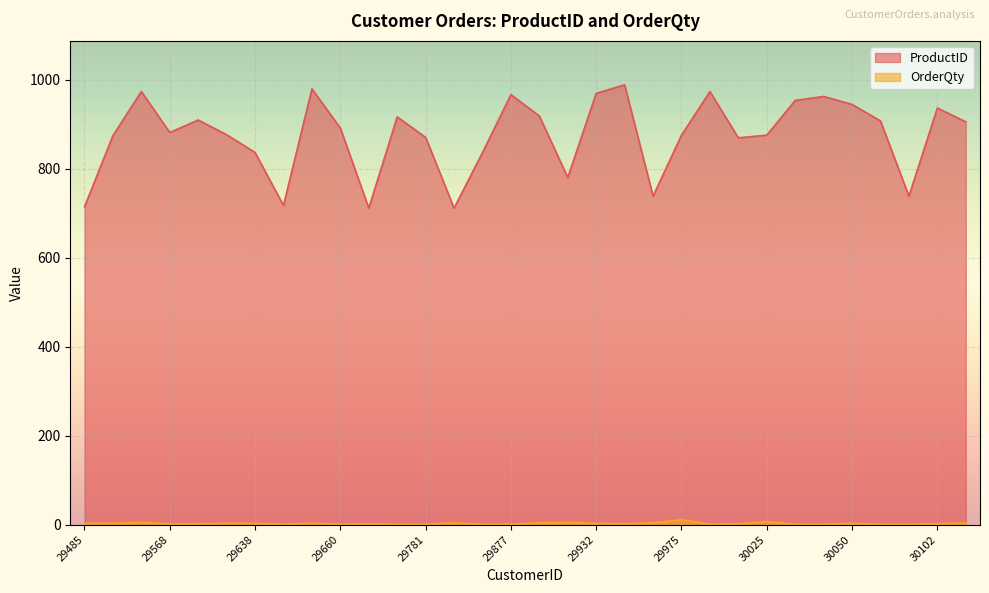

The value of ProductID at 30072 is 907. True or false?

True